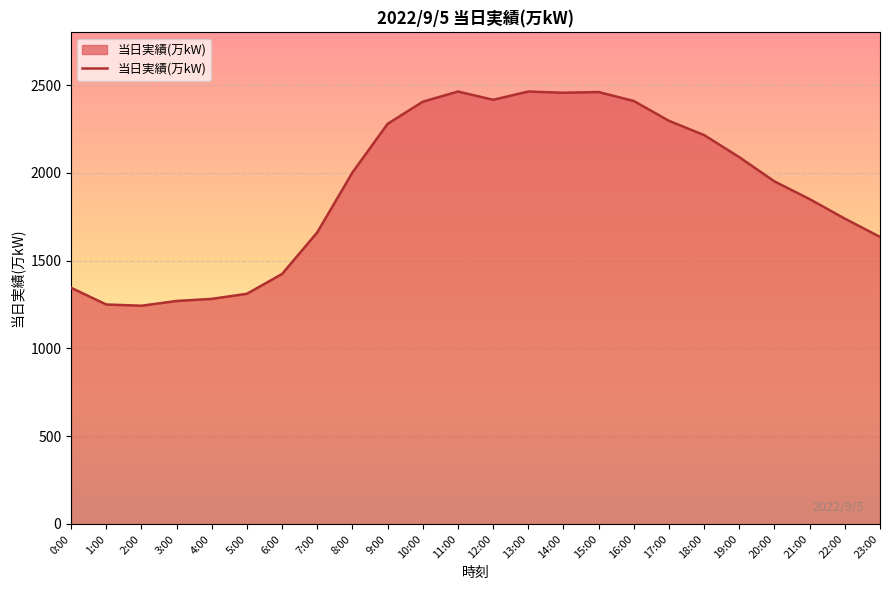

What is the minimum value shown in the chart?

1243